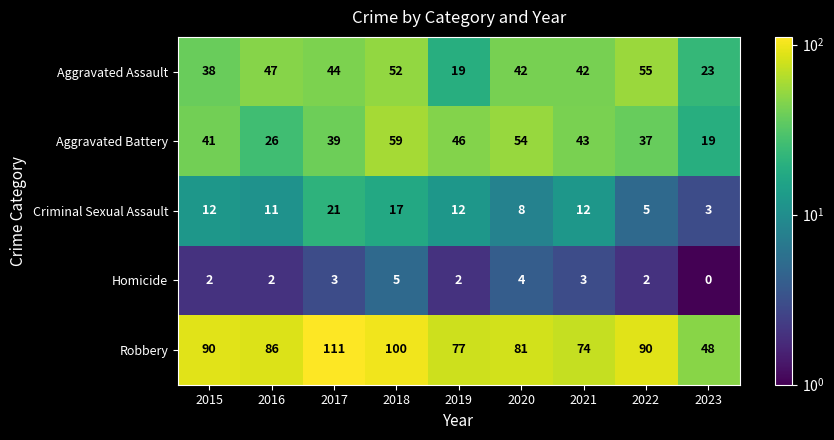

Read the Aggravated Assault value at 2022, to the nearest 10.

60